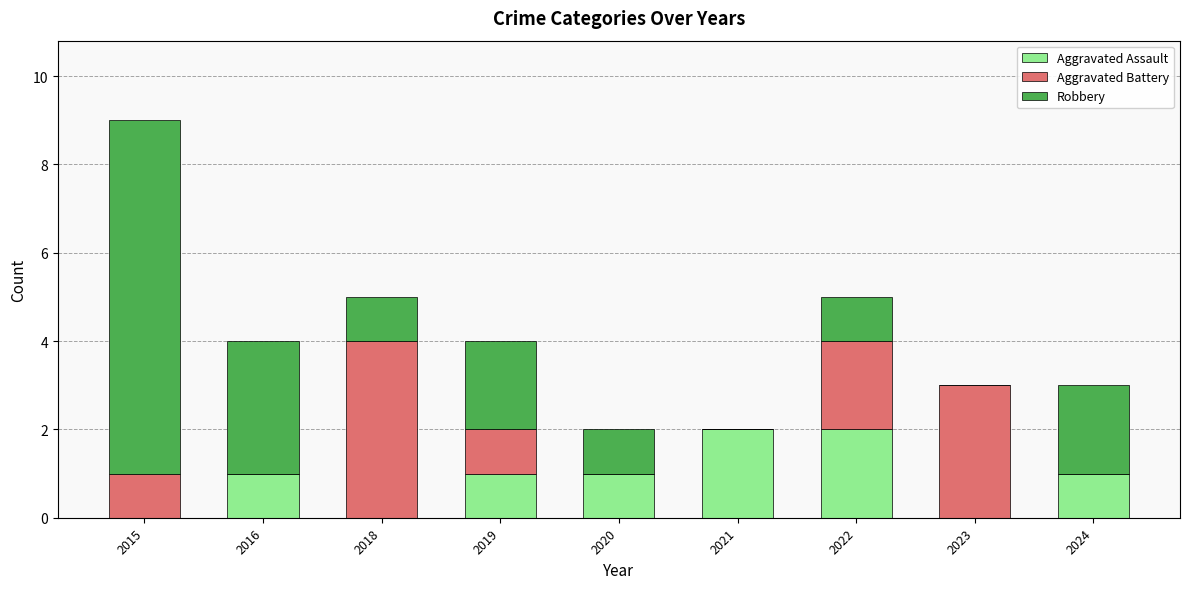

At which category is the sum across all series the highest?

2015